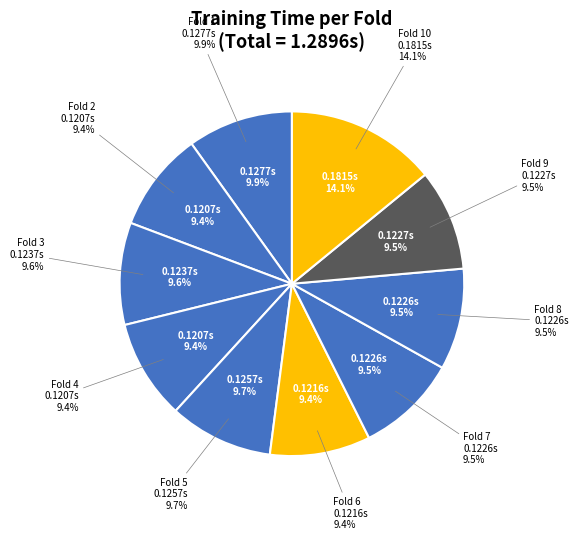

Which slice is the smallest?

Fold 2